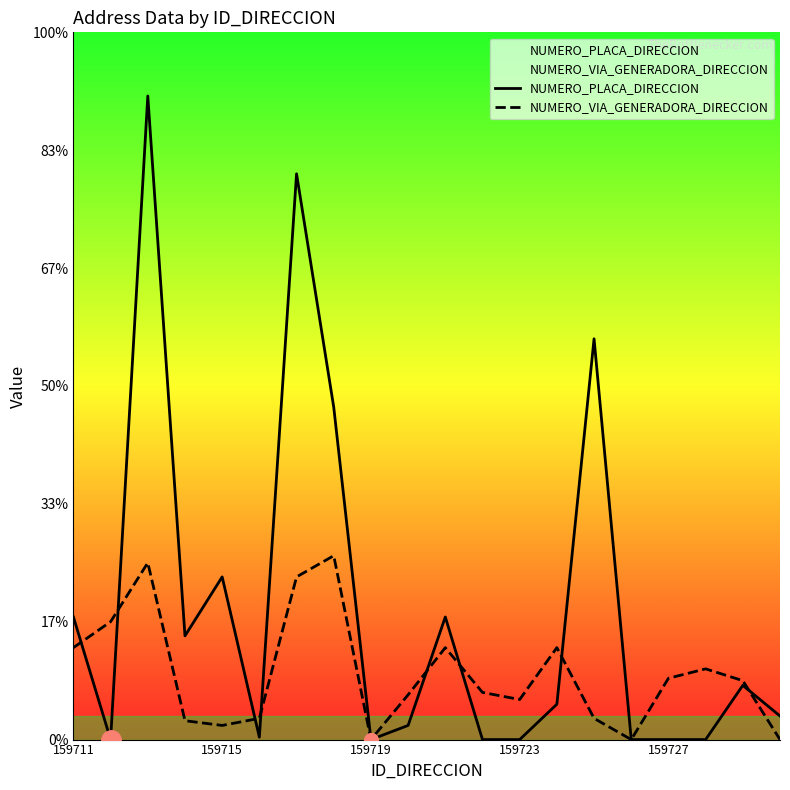

What are all the series names shown in the legend?

NUMERO_PLACA_DIRECCION, NUMERO_VIA_GENERADORA_DIRECCION